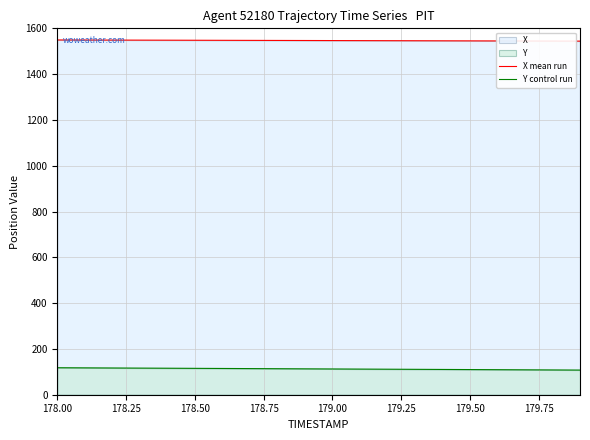

At which label does X mean run first exceed 1546?

178.00